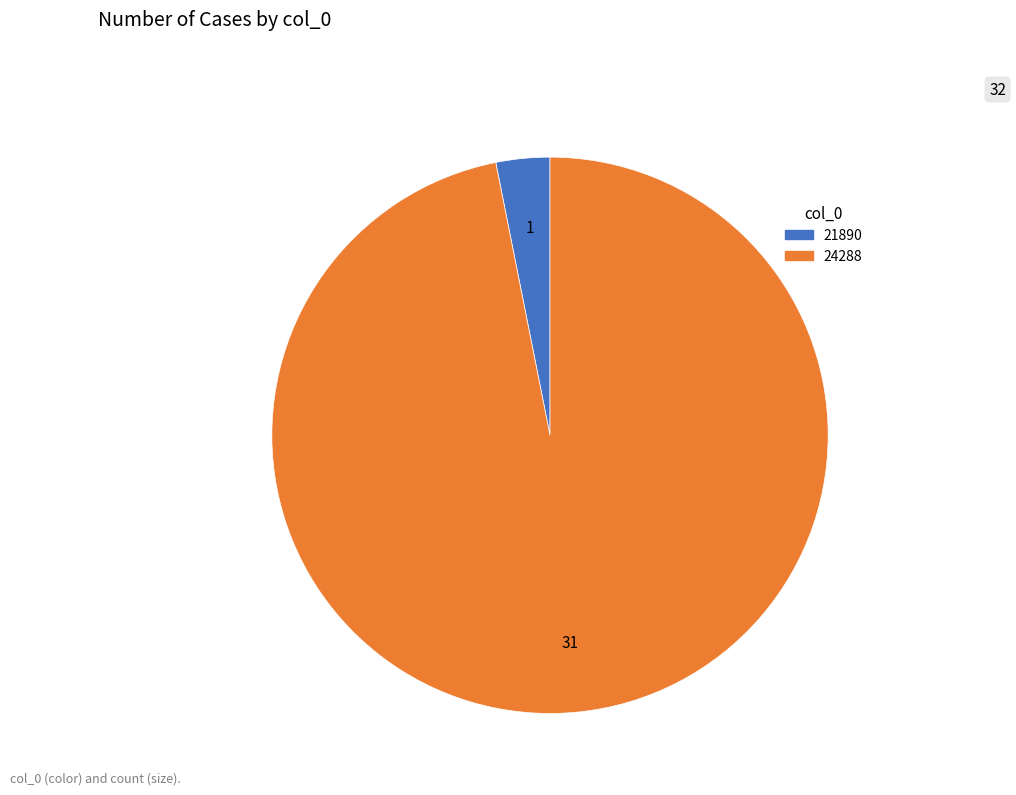

Do 24288 and 21890 together represent more than half of the pie?

Yes